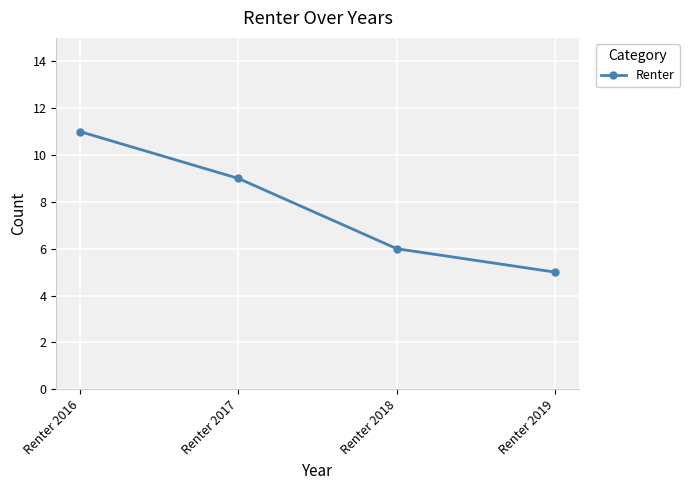

What is the greatest value displayed?

11